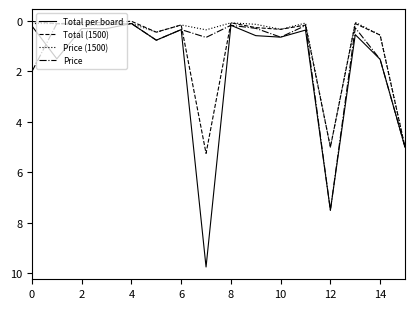

What is the highest value of the Total per board series?

9.8